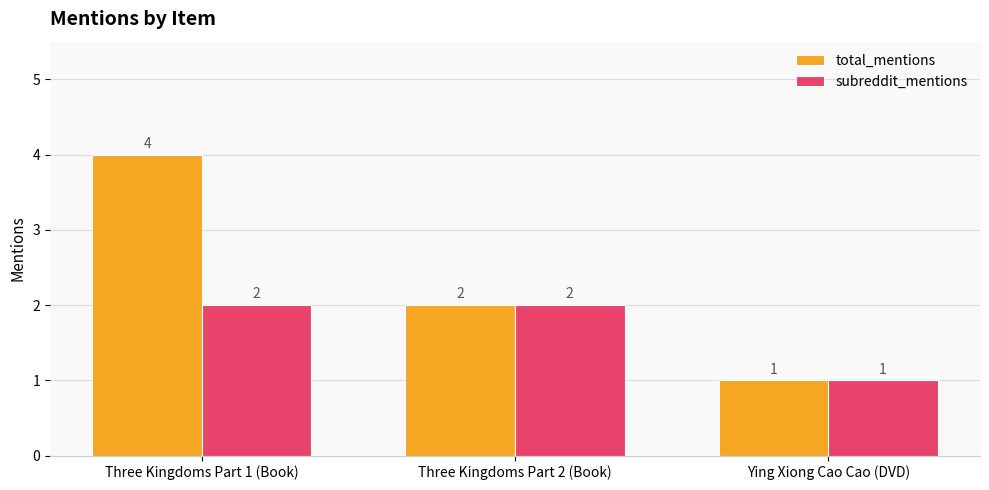

What is the lowest value of the subreddit_mentions series?

1